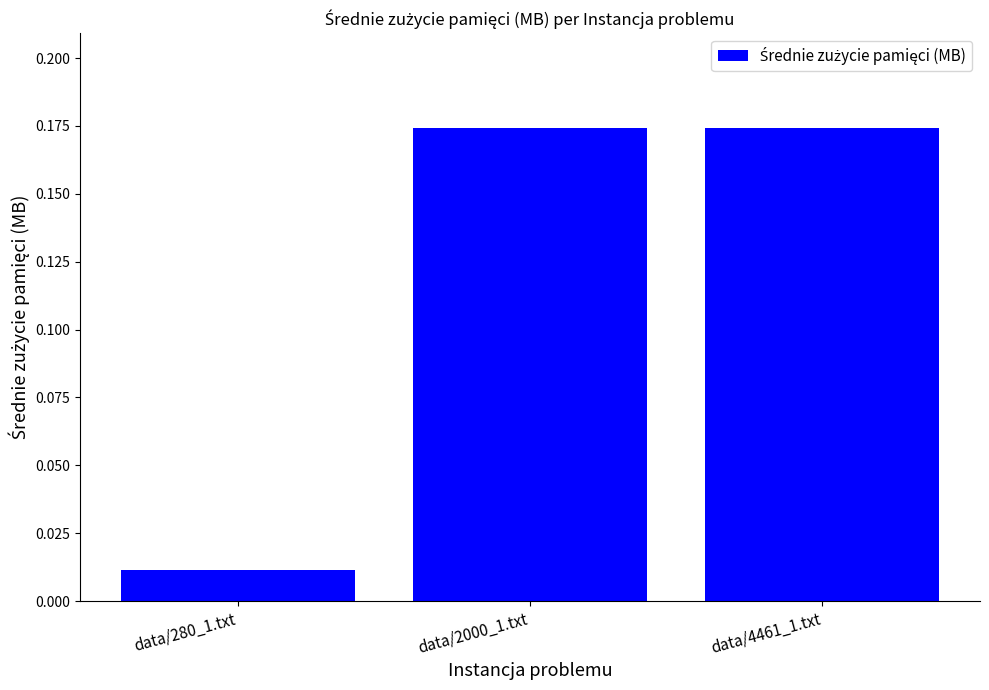

Which category has the lowest value across all series?

data/280_1.txt